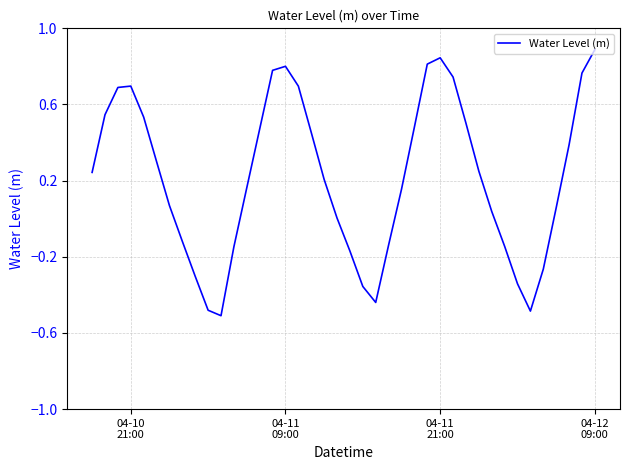

What is the difference between the maximum and minimum values?

1.4